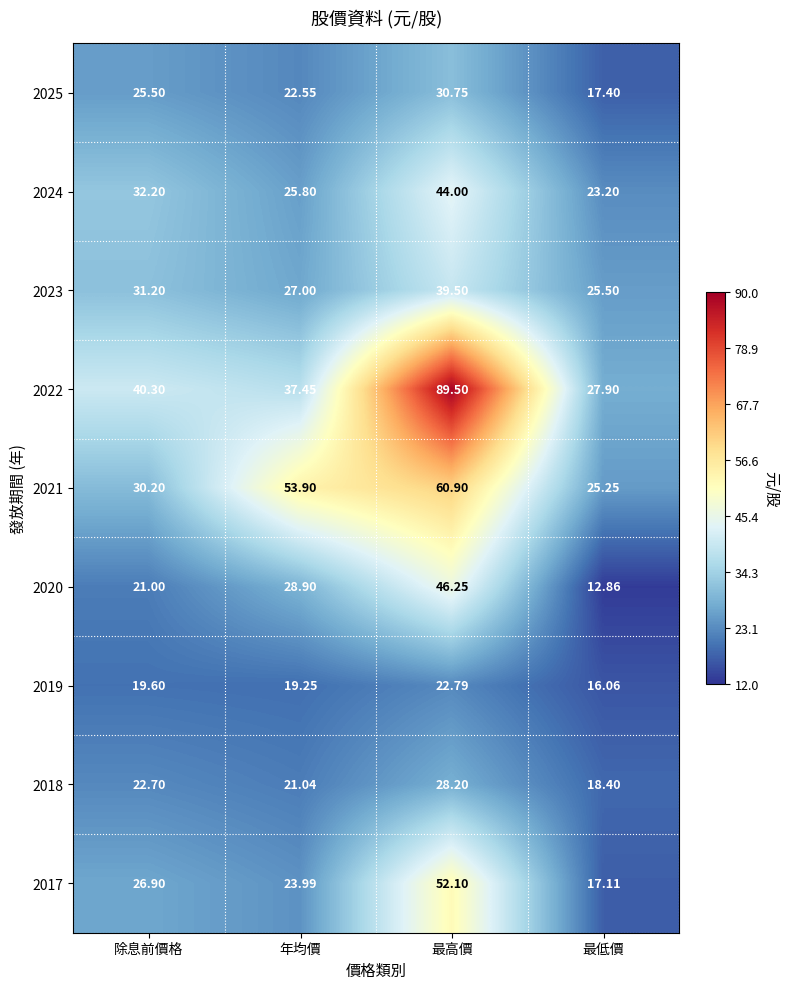

Where is 2018 nearest to the value 23?

除息前價格